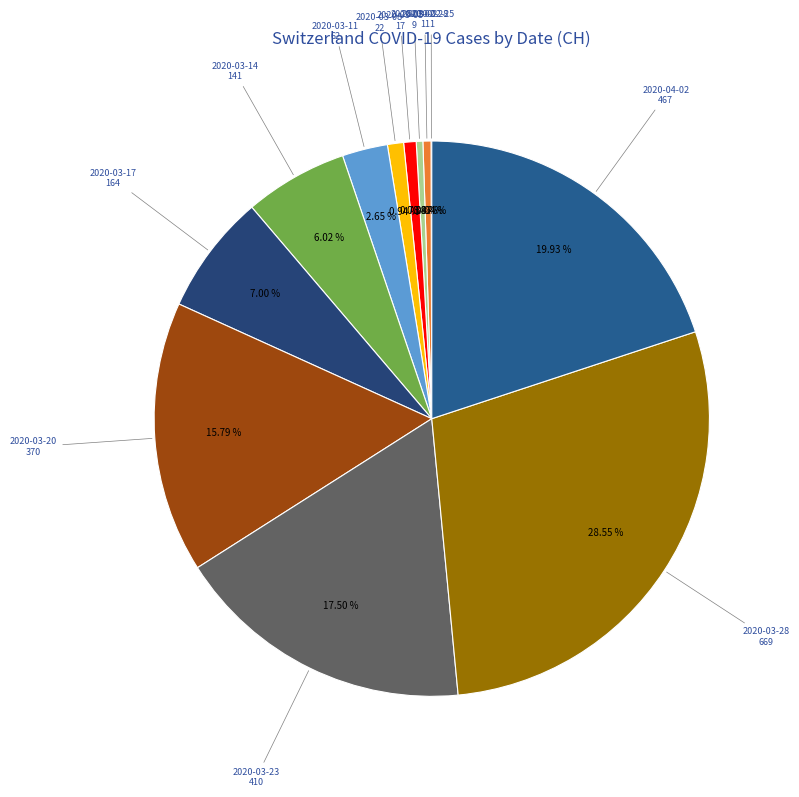

Does 2020-03-14 represent more than half of the total?

No